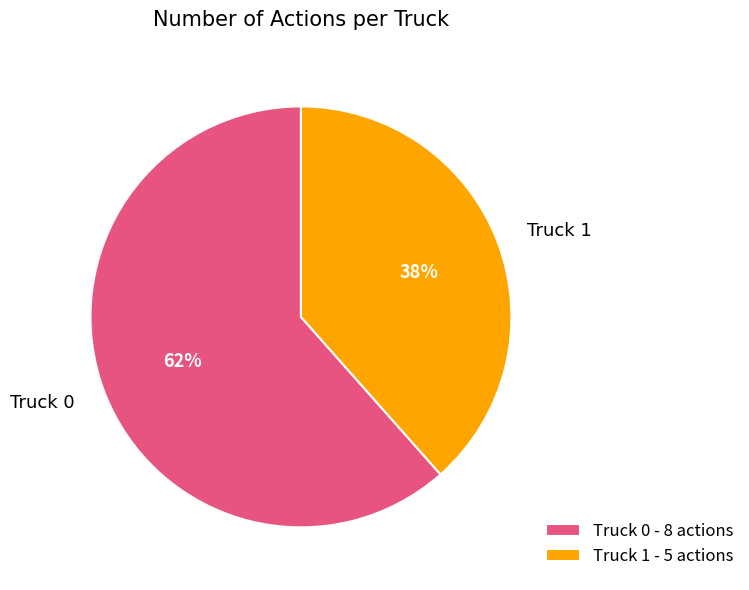

Is it true that Truck 0 is 54% of the pie?

False